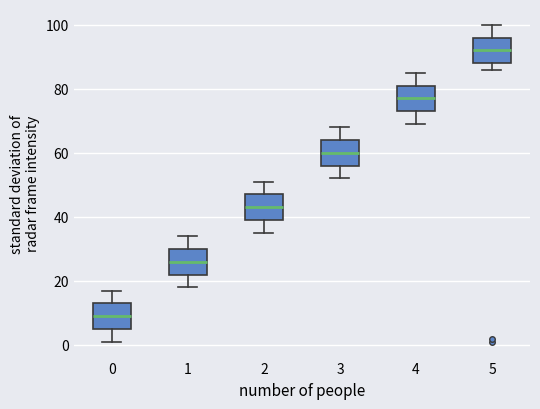

Reading left to right, transcribe this box plot: for each box, give where its median line is, the range the box spans, and where its two whiskers end, as read against the y-axis. The values are not printed on the chart, so give them approximately, as read against the axis.

0: median 10, box 6 to 14, whiskers 2 to 18
1: median 26, box 22 to 30, whiskers 18 to 34
2: median 44, box 40 to 48, whiskers 36 to 52
3: median 60, box 56 to 64, whiskers 52 to 68
4: median 78, box 74 to 82, whiskers 70 to 86
5: median 92, box 88 to 96, whiskers 86 to 100